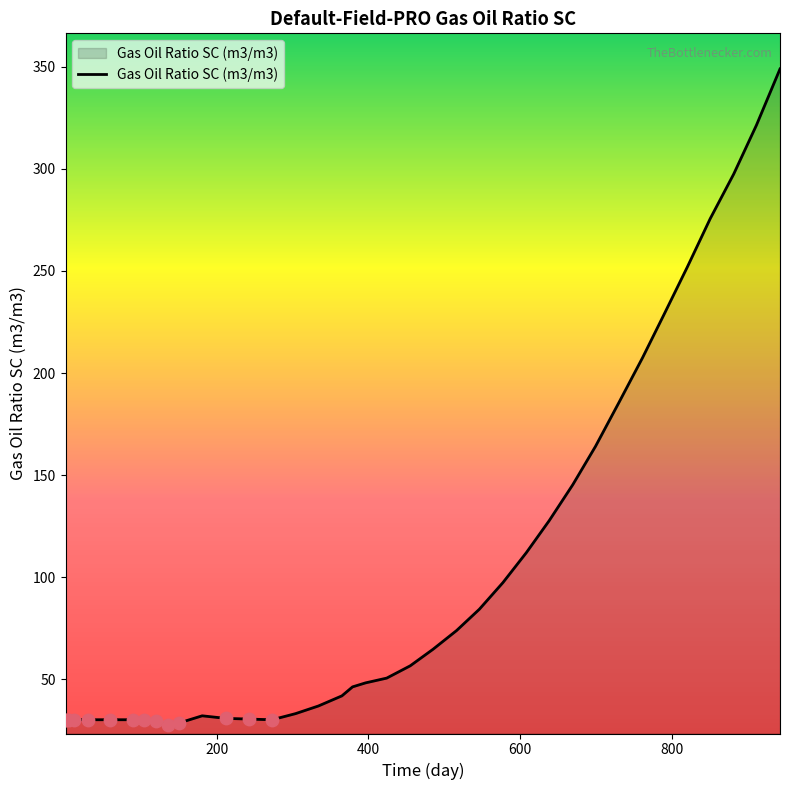

What is the minimum value shown in the chart?

27.5